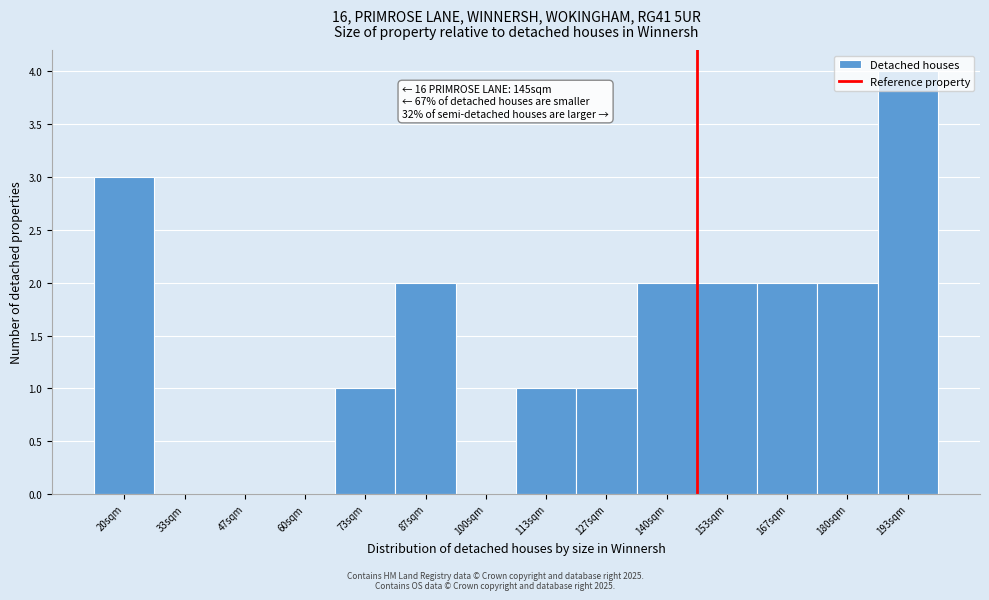

What is the sum of all values?

20